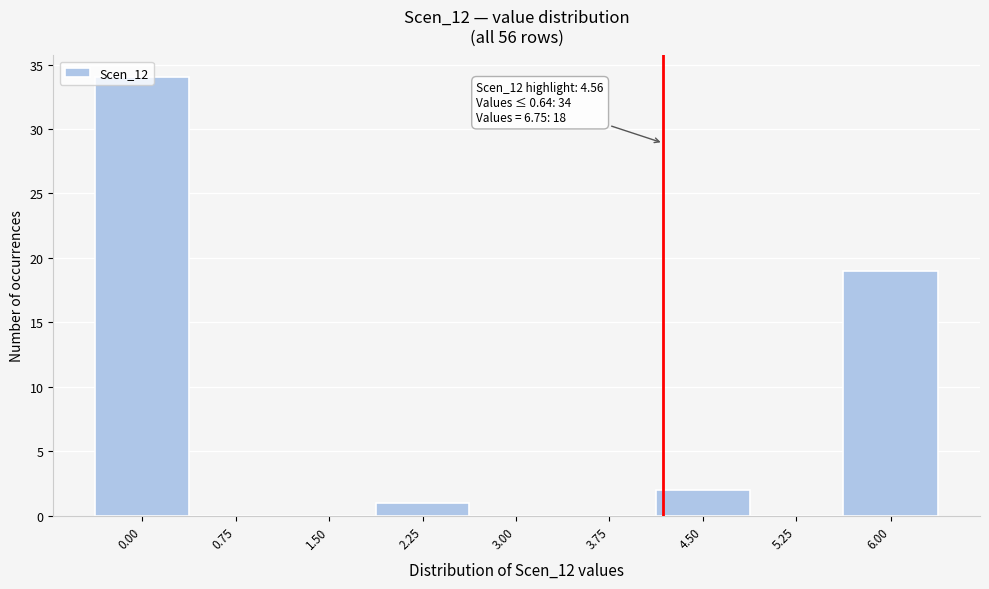

Which has a higher value, 2.25 or 1.50?

2.25